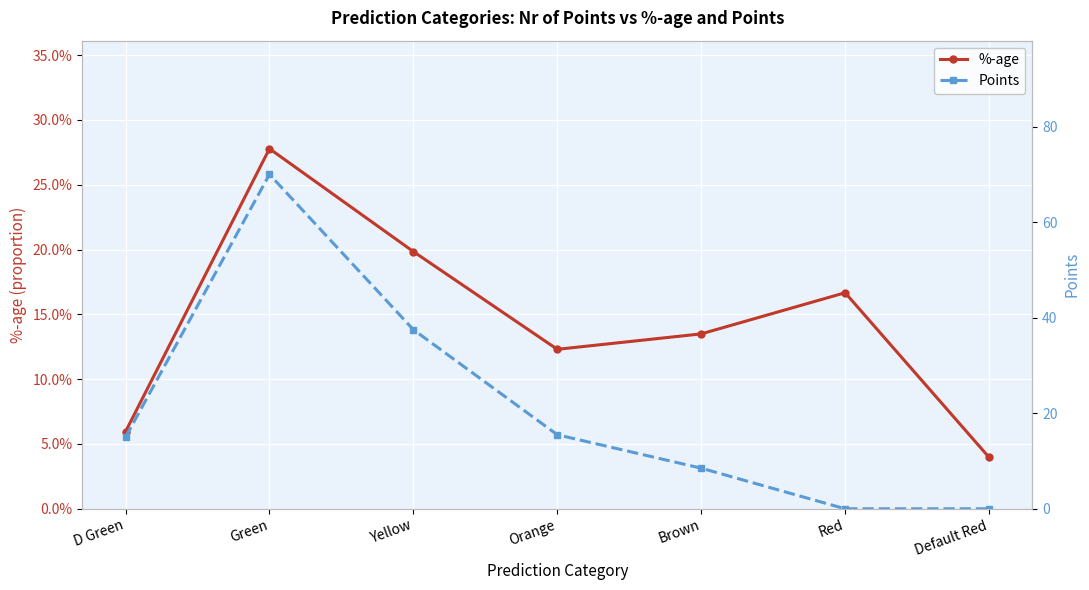

Between Yellow and Default Red, which is larger?

Yellow